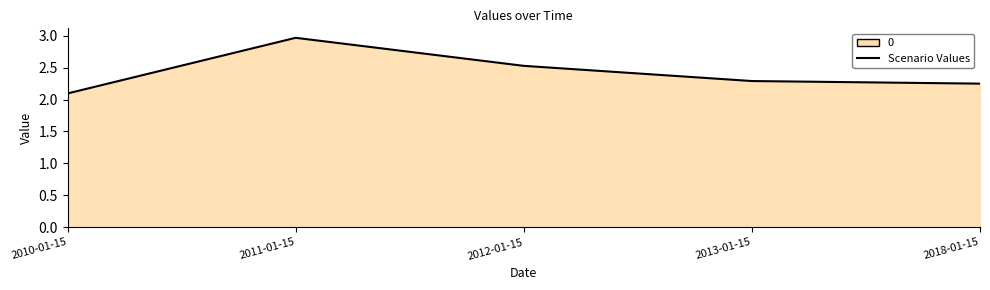

What is the label of the 5th point from the left?

2018-01-15